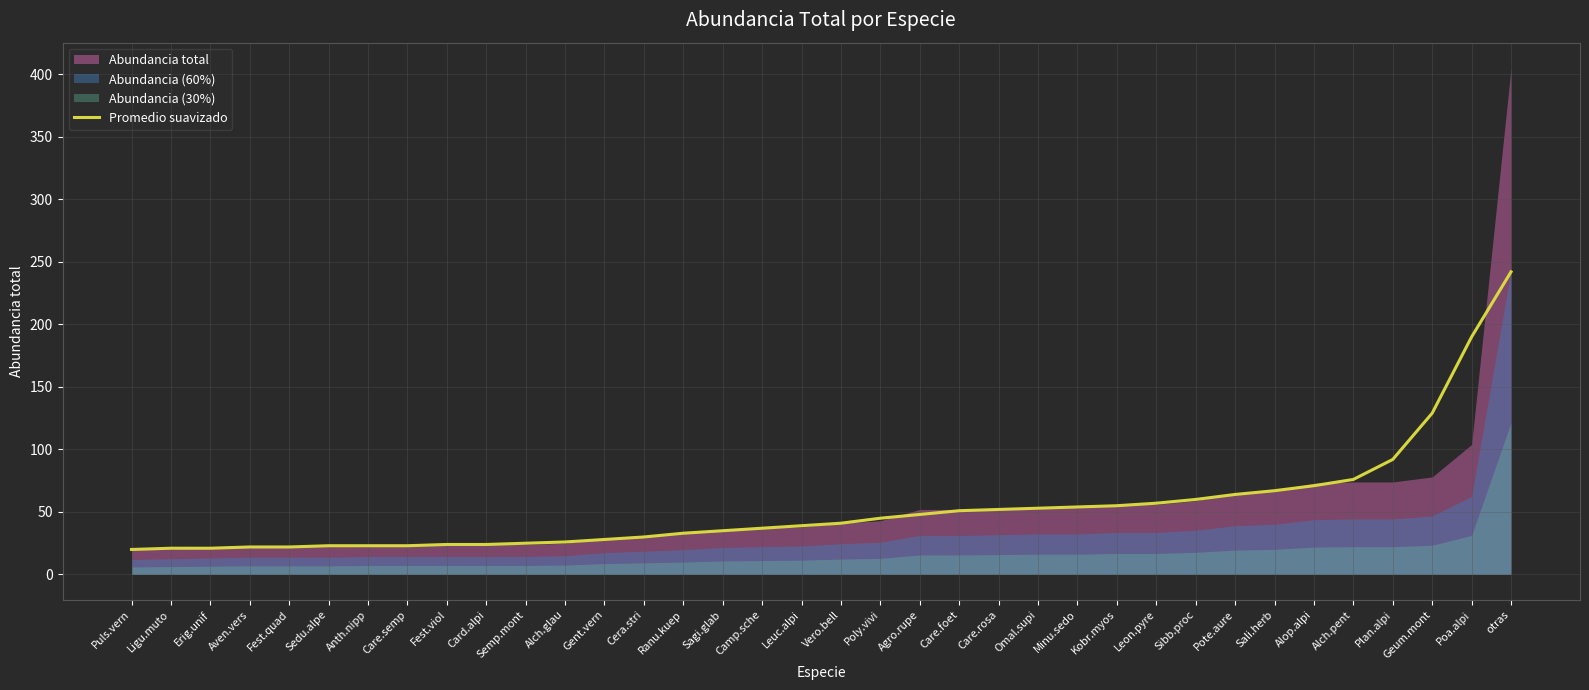

The value at Fest.viol is 9. True or false?

False